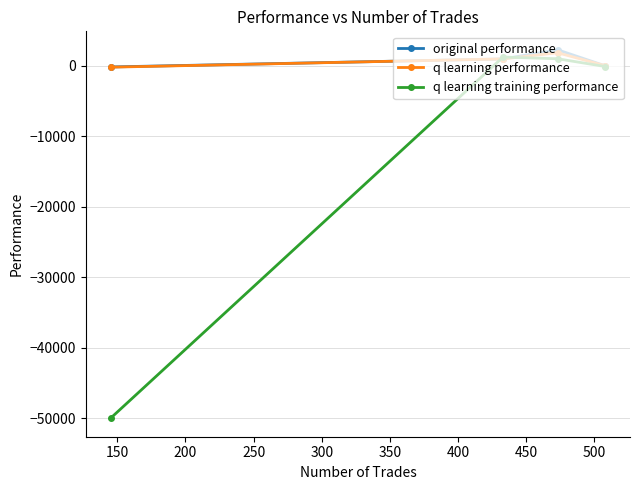

What are all the series names shown in the legend?

original performance, q learning performance, q learning training performance